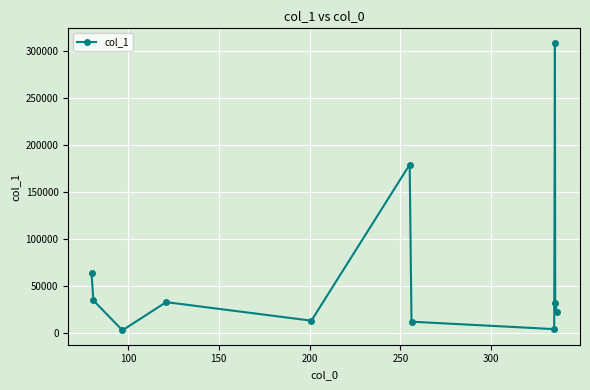

How many distinct data groups are displayed?

1